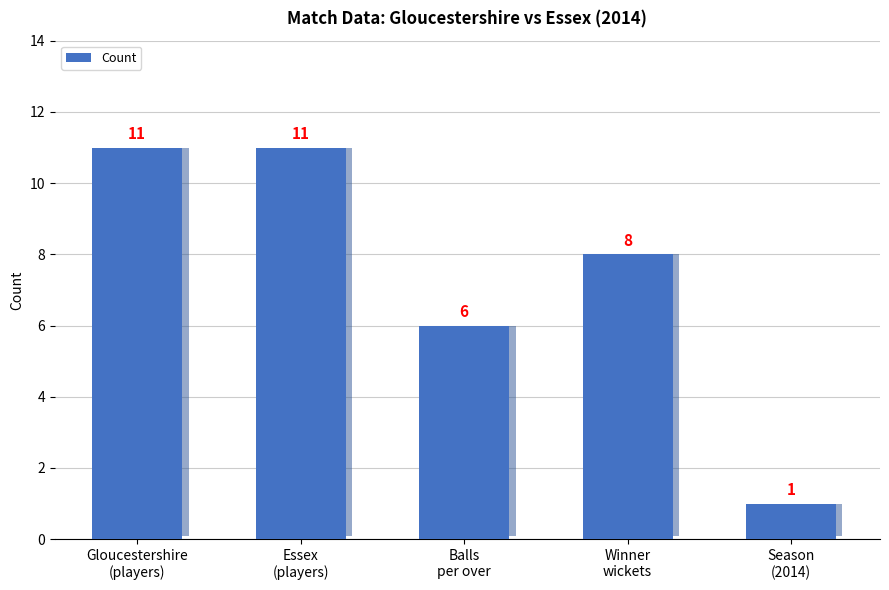

How many data points are less than 8?

2